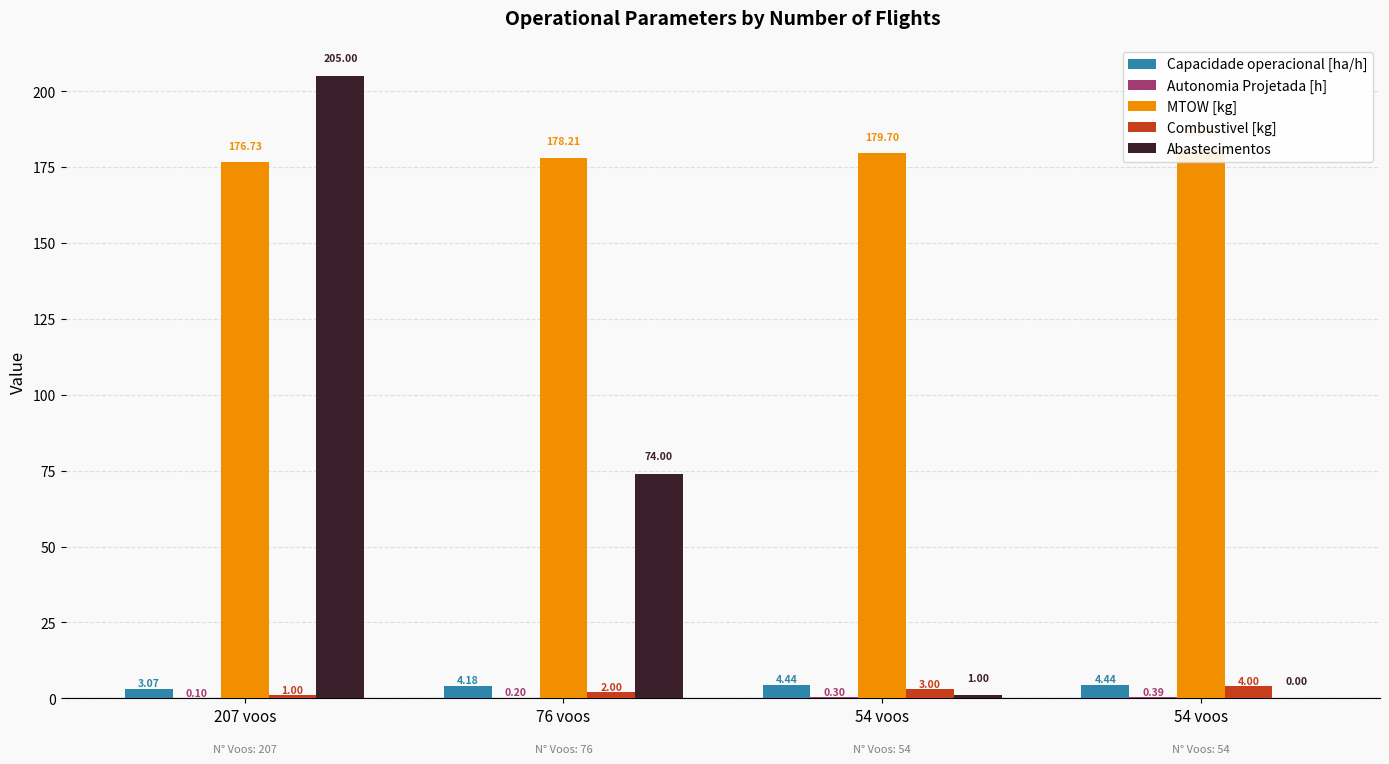

At which category does the chart reach its minimum across all series?

54 voos